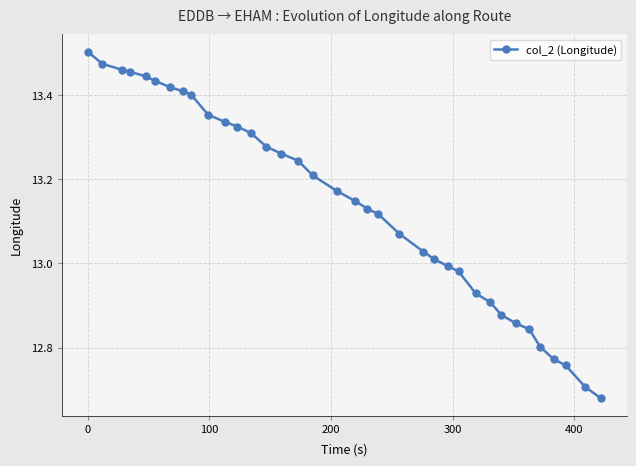

What is the difference between the maximum and minimum values?

0.8